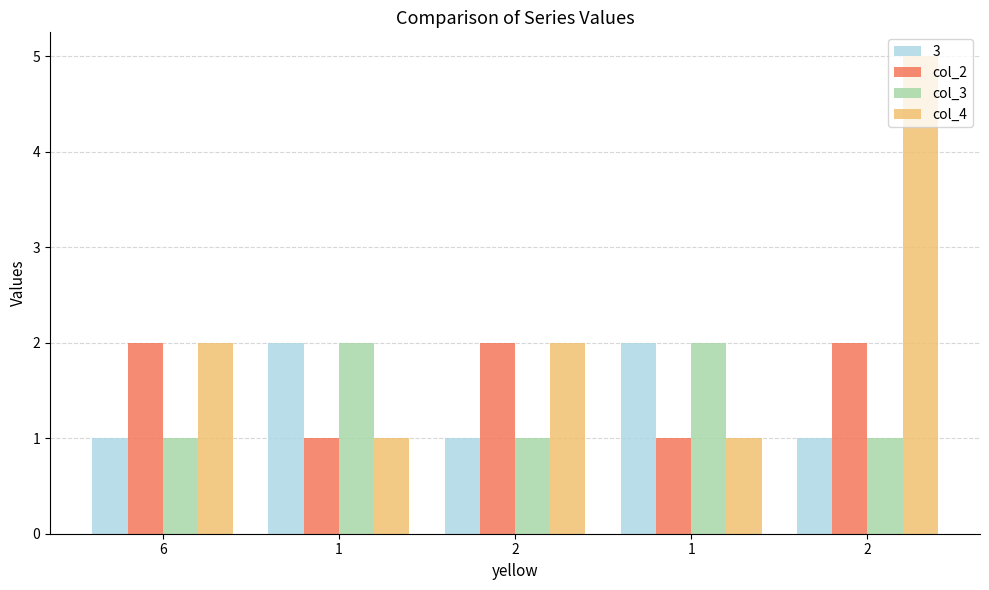

What is the greatest value displayed?

5